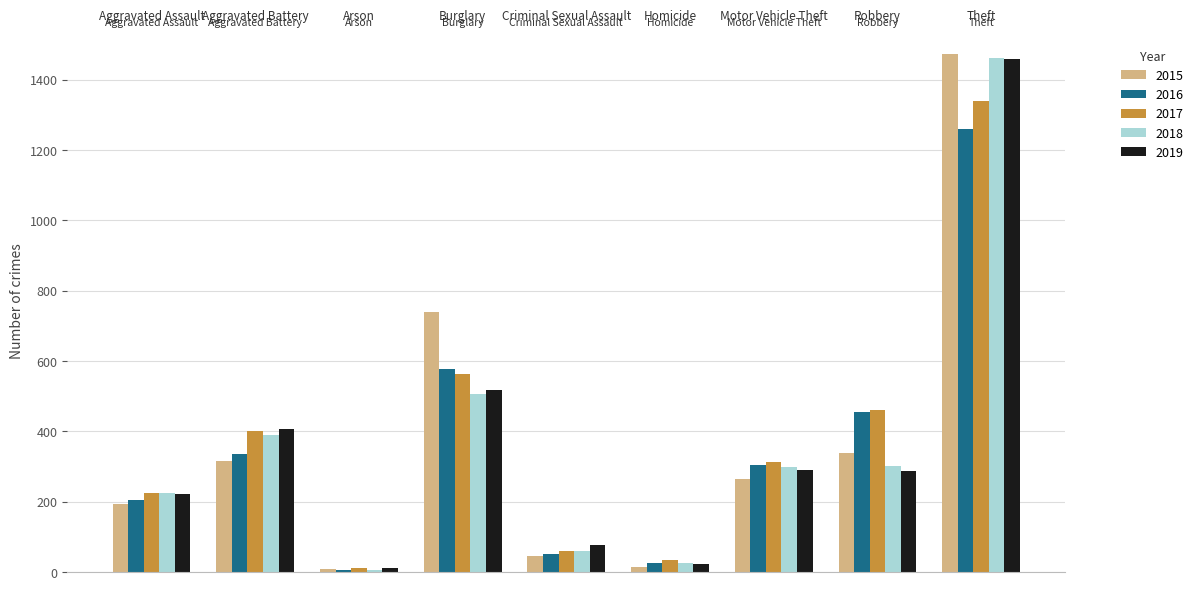

What is the sum of all 2016 values?

3218